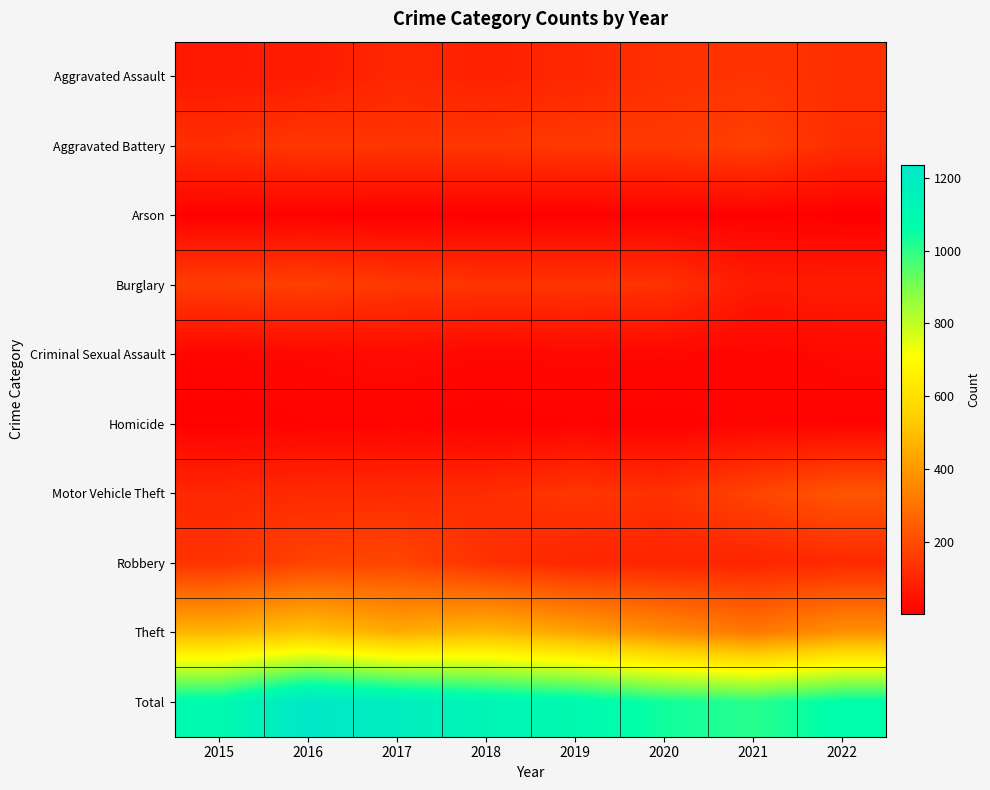

Reading left to right, what are all the values shown in this chart?

Aggravated Assault: 2015=65	2016=75	2017=104	2018=88	2019=103	2020=127	2021=136	2022=125
Aggravated Battery: 2015=124	2016=147	2017=140	2018=142	2019=150	2020=149	2021=168	2022=118
Arson: 2015=6	2016=8	2017=4	2018=3	2019=4	2020=6	2021=7	2022=1
Burglary: 2015=161	2016=166	2017=147	2018=135	2019=137	2020=132	2021=73	2022=77
Criminal Sexual Assault: 2015=18	2016=24	2017=29	2018=22	2019=25	2020=23	2021=16	2022=26
Homicide: 2015=6	2016=13	2017=14	2018=8	2019=13	2020=9	2021=16	2022=12
Motor Vehicle Theft: 2015=104	2016=111	2017=113	2018=117	2019=141	2020=127	2021=178	2022=223
Robbery: 2015=133	2016=177	2017=185	2018=130	2019=100	2020=98	2021=97	2022=109
Theft: 2015=473	2016=516	2017=449	2018=484	2019=428	2020=368	2021=317	2022=379
Total: 2015=1090	2016=1237	2017=1185	2018=1129	2019=1101	2020=1039	2021=1008	2022=1070